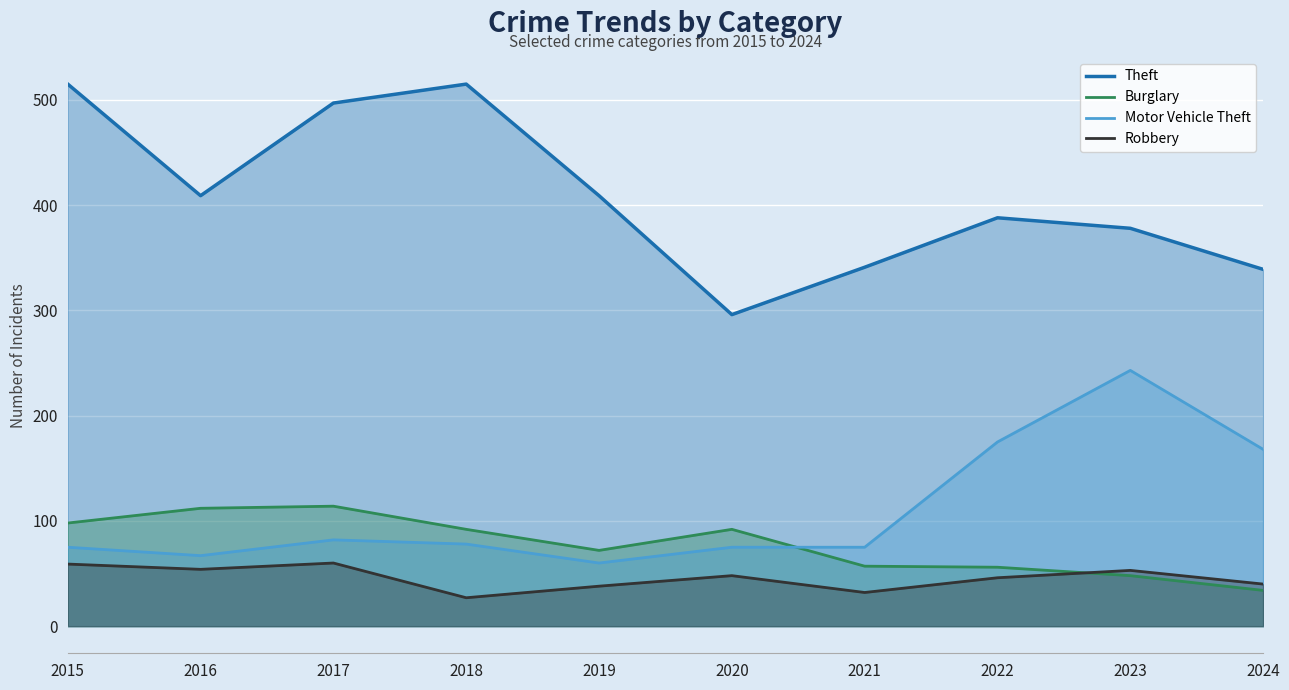

List the series in order of their peak value, lowest first.

Robbery, Burglary, Motor Vehicle Theft, Theft